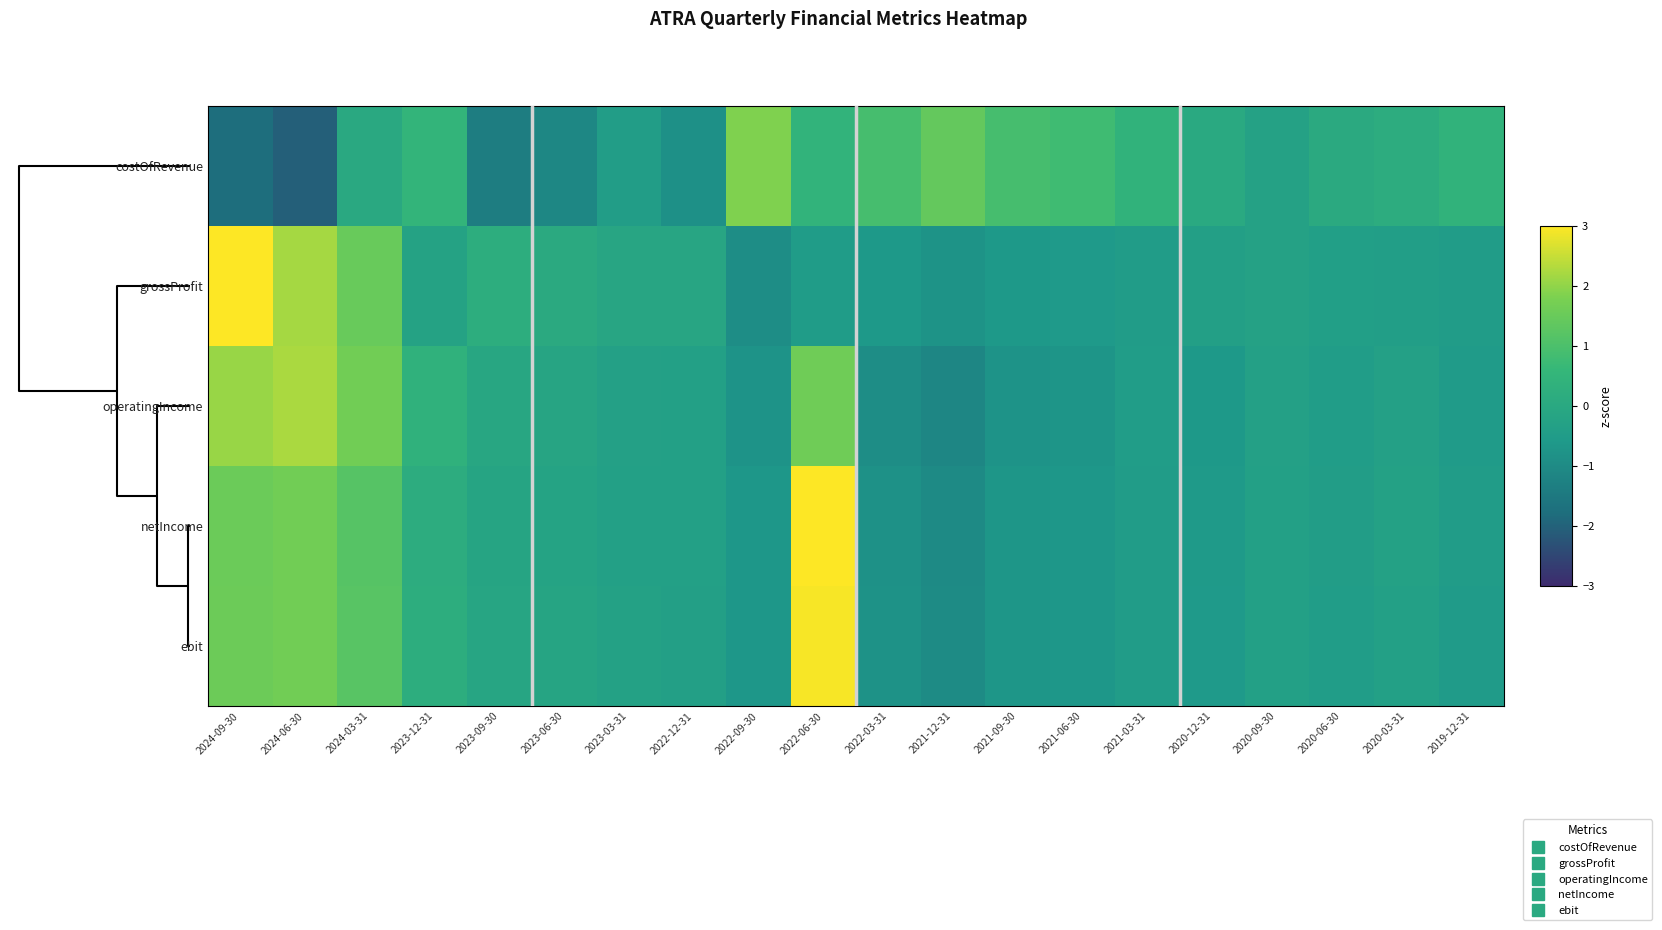

Reading left to right, extract all data points from this chart.

costOfRevenue: 2024-09-30=-1.8	2024-06-30=-2.1	2024-03-31=0.0	2023-12-31=0.5	2023-09-30=-1.4	2023-06-30=-1.1	2023-03-31=-0.4	2022-12-31=-0.9	2022-09-30=1.8	2022-06-30=0.5	2022-03-31=0.9	2021-12-31=1.4	2021-09-30=0.9	2021-06-30=0.8	2021-03-31=0.4	2020-12-31=0.0	2020-09-30=-0.3	2020-06-30=0.1	2020-03-31=0.2	2019-12-31=0.4
grossProfit: 2024-09-30=3.0	2024-06-30=2.2	2024-03-31=1.5	2023-12-31=-0.2	2023-09-30=0.2	2023-06-30=0.1	2023-03-31=-0.1	2022-12-31=-0.1	2022-09-30=-0.9	2022-06-30=-0.5	2022-03-31=-0.6	2021-12-31=-0.8	2021-09-30=-0.6	2021-06-30=-0.6	2021-03-31=-0.5	2020-12-31=-0.4	2020-09-30=-0.3	2020-06-30=-0.4	2020-03-31=-0.4	2019-12-31=-0.5
operatingIncome: 2024-09-30=2.1	2024-06-30=2.2	2024-03-31=1.6	2023-12-31=0.4	2023-09-30=-0.1	2023-06-30=-0.2	2023-03-31=-0.3	2022-12-31=-0.3	2022-09-30=-0.8	2022-06-30=1.6	2022-03-31=-0.9	2021-12-31=-1.1	2021-09-30=-0.8	2021-06-30=-0.7	2021-03-31=-0.5	2020-12-31=-0.6	2020-09-30=-0.3	2020-06-30=-0.5	2020-03-31=-0.3	2019-12-31=-0.5
netIncome: 2024-09-30=1.5	2024-06-30=1.6	2024-03-31=1.2	2023-12-31=0.2	2023-09-30=-0.2	2023-06-30=-0.2	2023-03-31=-0.3	2022-12-31=-0.3	2022-09-30=-0.7	2022-06-30=3.0	2022-03-31=-0.8	2021-12-31=-1.0	2021-09-30=-0.7	2021-06-30=-0.7	2021-03-31=-0.5	2020-12-31=-0.6	2020-09-30=-0.3	2020-06-30=-0.4	2020-03-31=-0.3	2019-12-31=-0.5
ebit: 2024-09-30=1.6	2024-06-30=1.7	2024-03-31=1.2	2023-12-31=0.2	2023-09-30=-0.1	2023-06-30=-0.2	2023-03-31=-0.3	2022-12-31=-0.4	2022-09-30=-0.7	2022-06-30=2.9	2022-03-31=-0.8	2021-12-31=-1.0	2021-09-30=-0.7	2021-06-30=-0.7	2021-03-31=-0.5	2020-12-31=-0.6	2020-09-30=-0.3	2020-06-30=-0.5	2020-03-31=-0.3	2019-12-31=-0.5